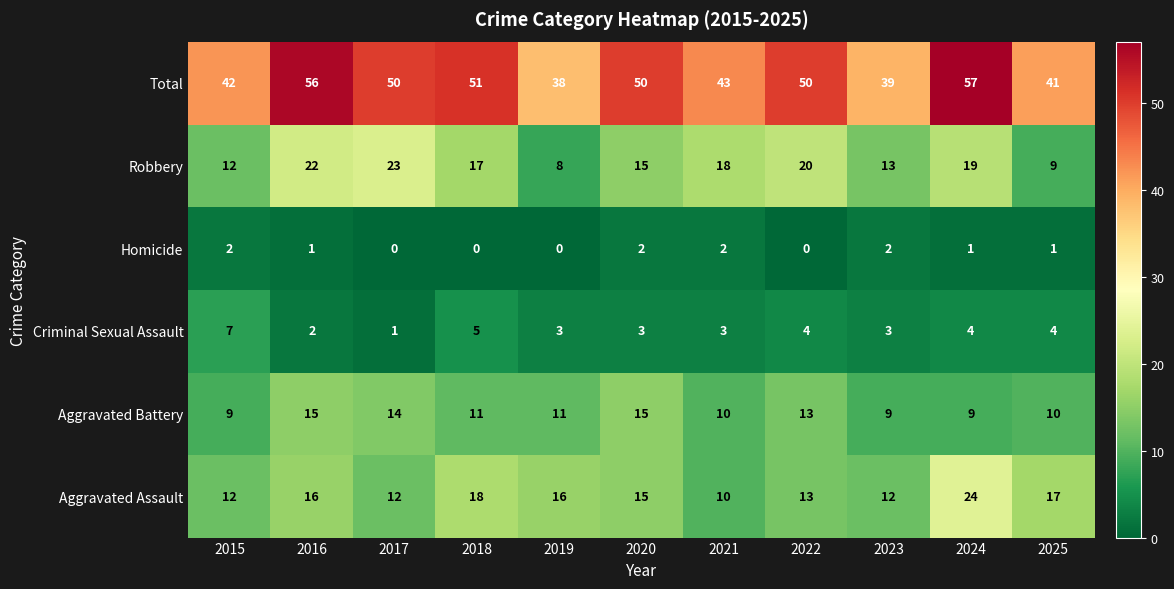

Is the value of Aggravated Assault at 2021 greater than the value of Robbery at 2016?

No